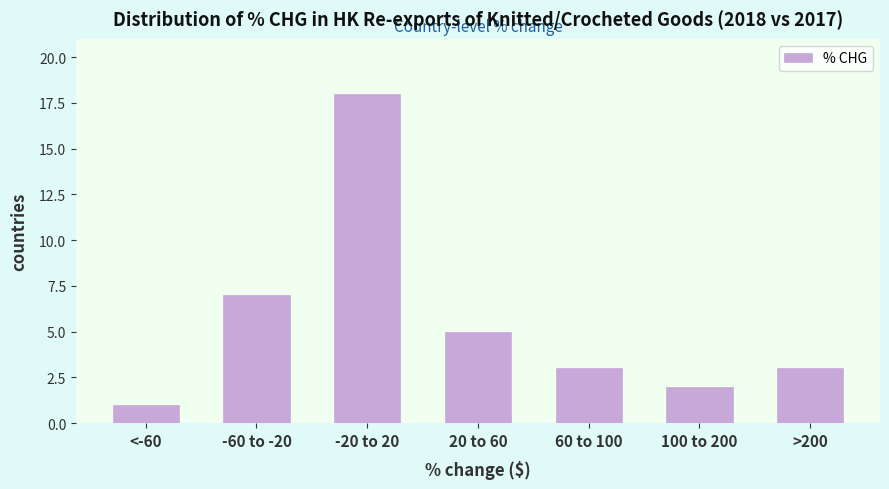

Reading left to right, extract all data points from this chart.

<-60=1	-60 to -20=7	-20 to 20=18	20 to 60=5	60 to 100=3	100 to 200=2	>200=3